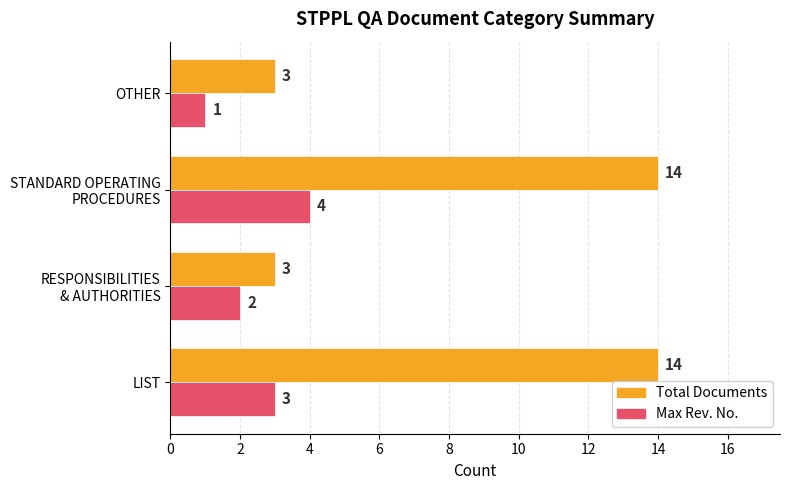

Count the number of data series in this chart.

2